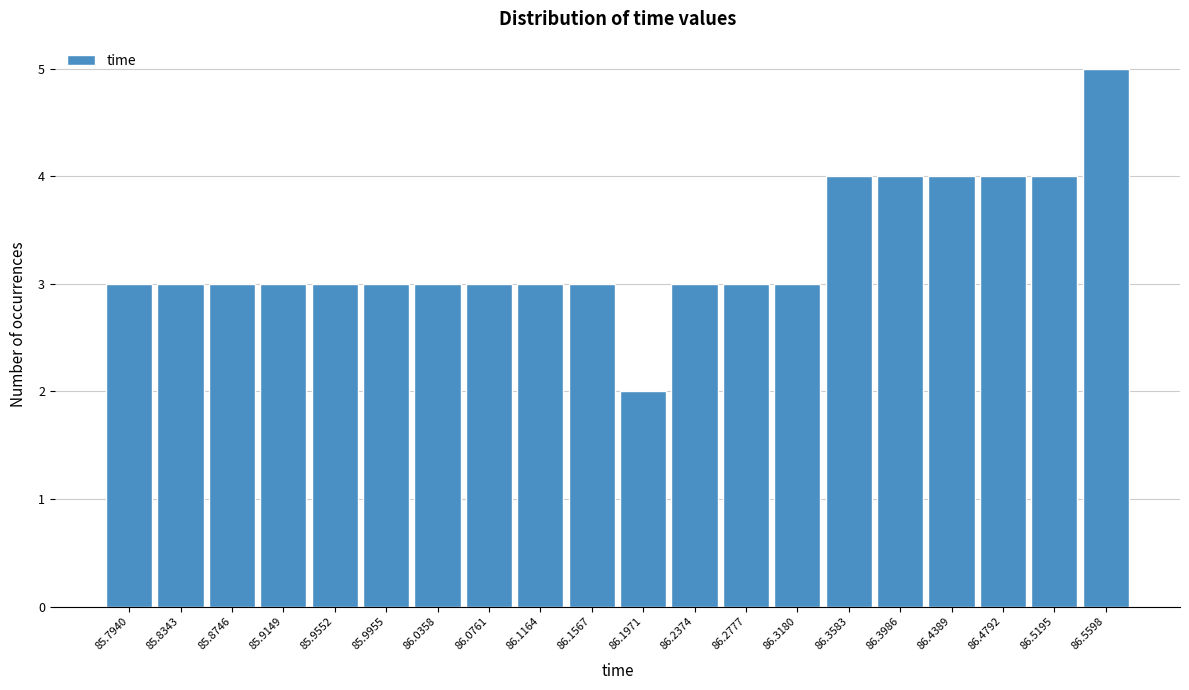

Over which range of the x-axis is the bar tallest?

86.540 to 86.580